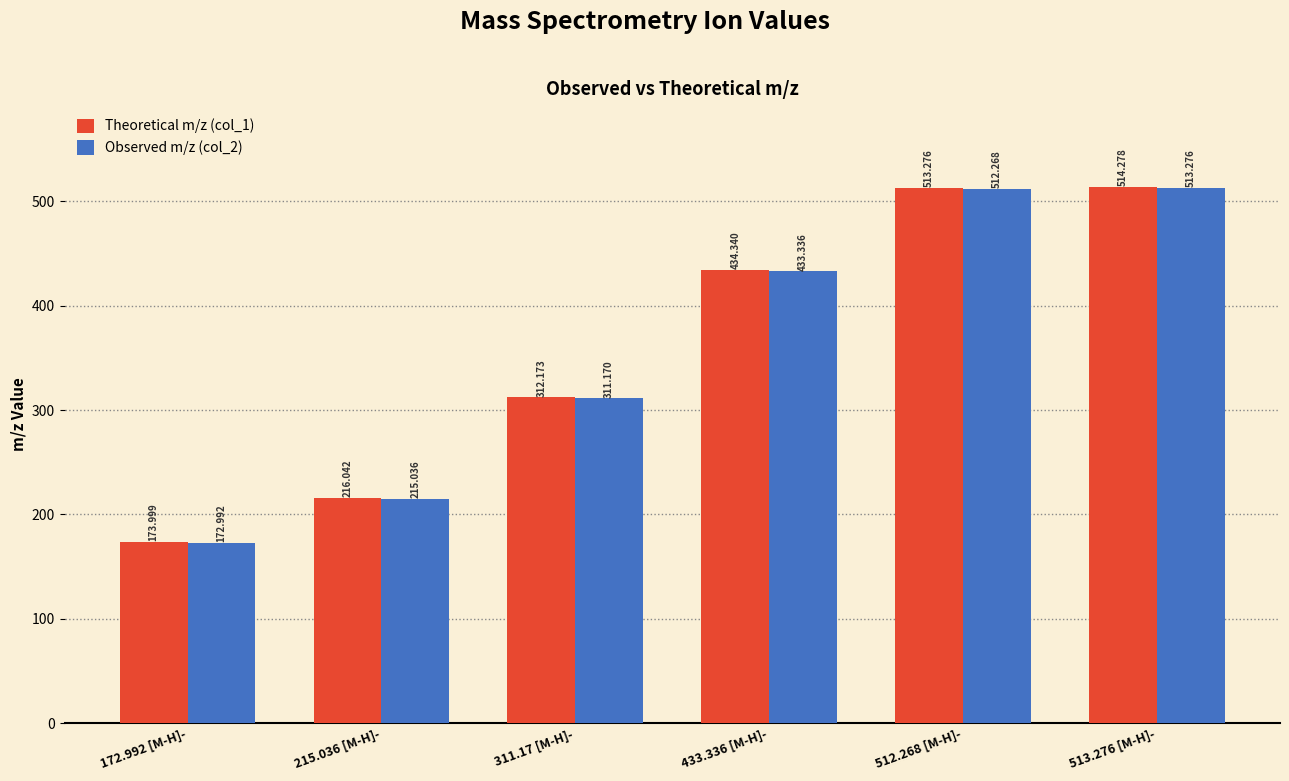

Is the value of Theoretical m/z (col_1) at 433.336 [M-H]- greater than the value of Observed m/z (col_2) at 513.276 [M-H]-?

No